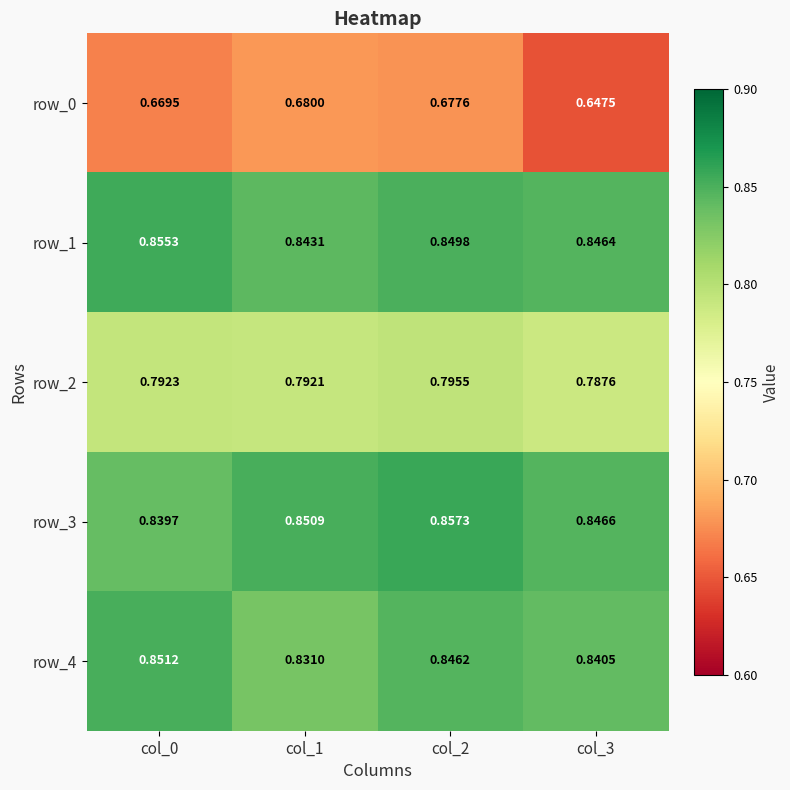

Which series has the largest range (max minus min)?

row_0